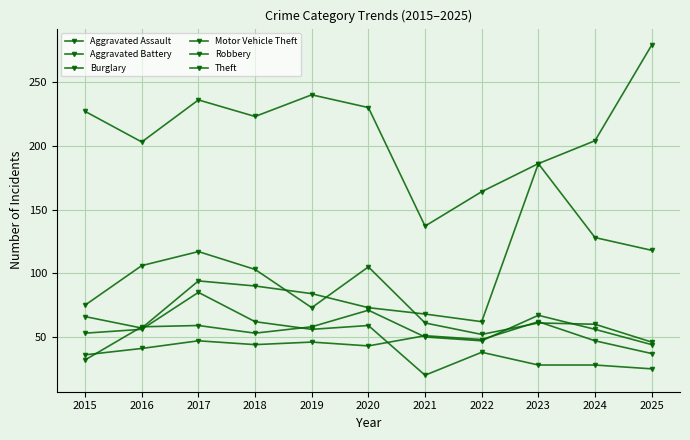

At which label does Robbery reach its minimum?

2025